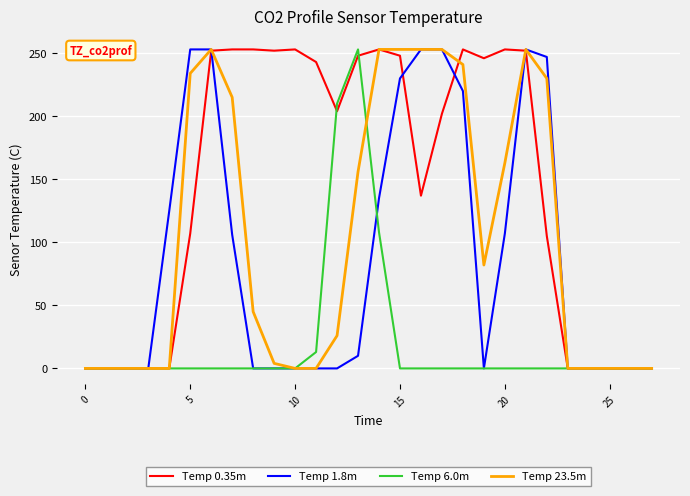

What is the maximum value shown in the chart?

253